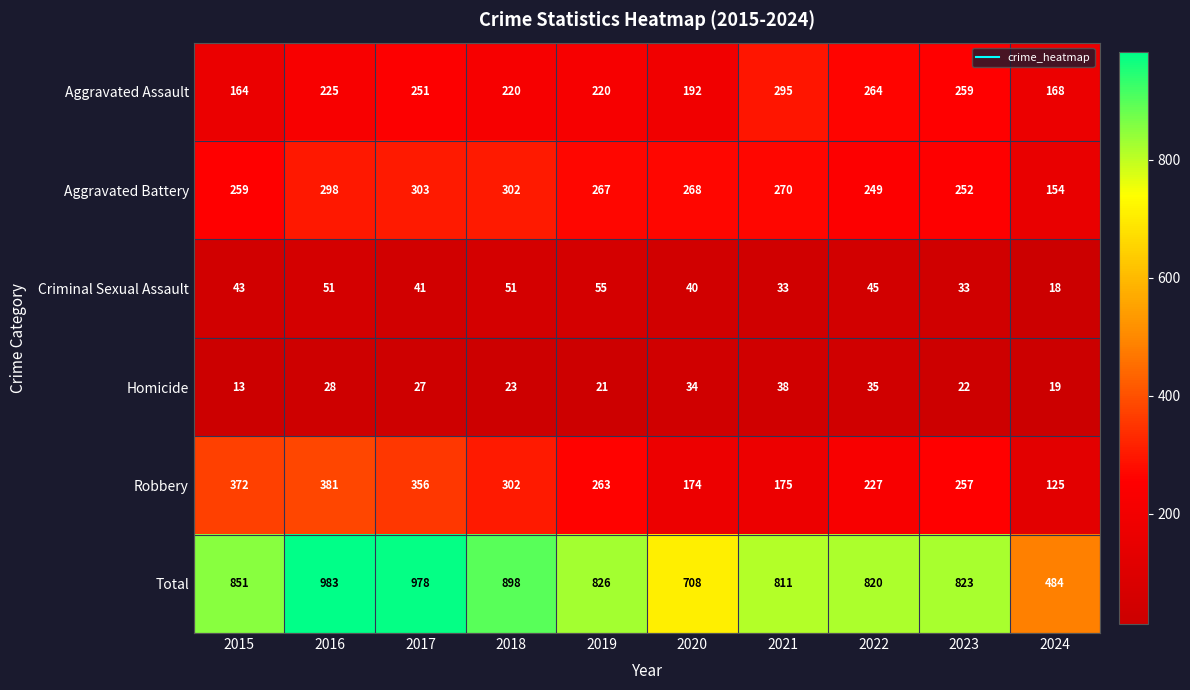

Rank the series at 2021 from highest to lowest value.

Total, Aggravated Assault, Aggravated Battery, Robbery, Homicide, Criminal Sexual Assault